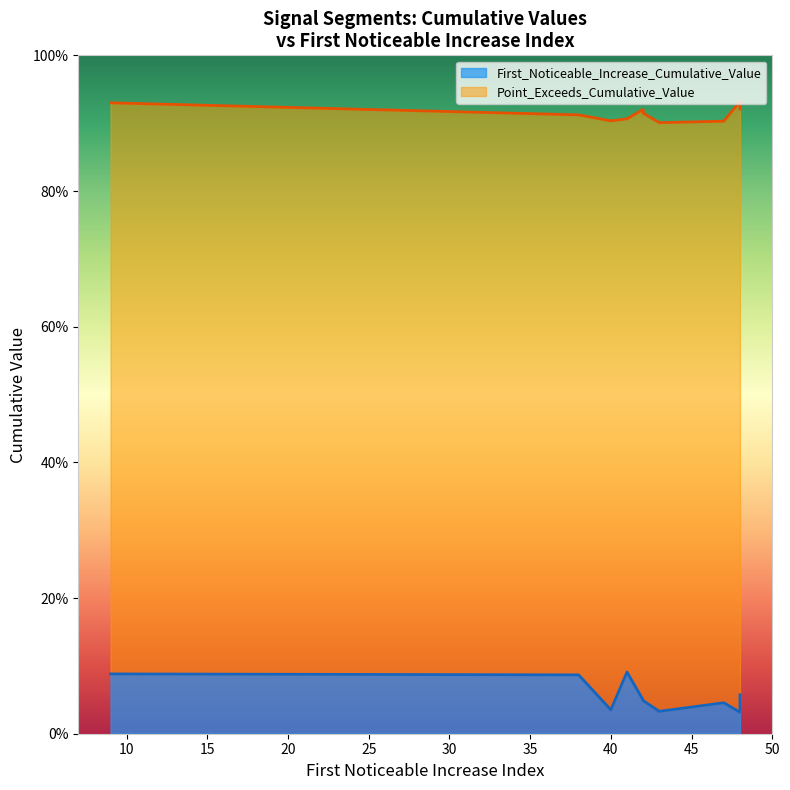

What is the sum of the Point_Exceeds_Cumulative_Value values at 9 and 48?

1.9